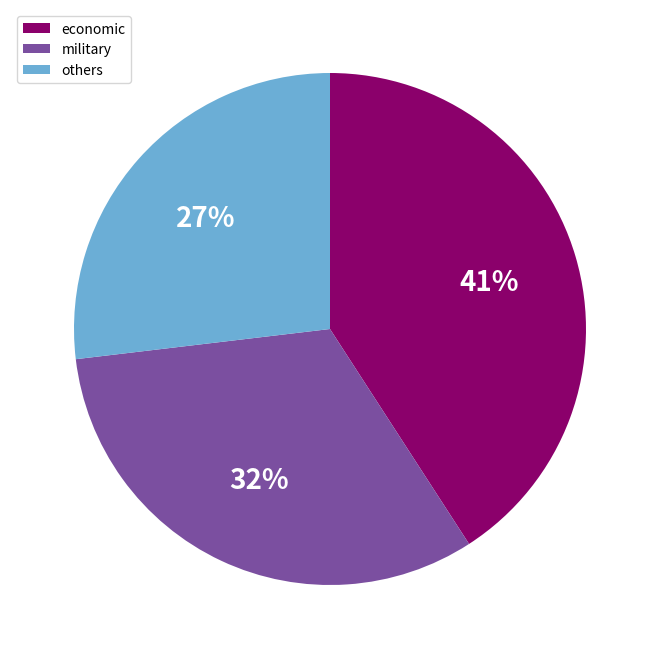

Combined, do others and military account for over 50%?

Yes